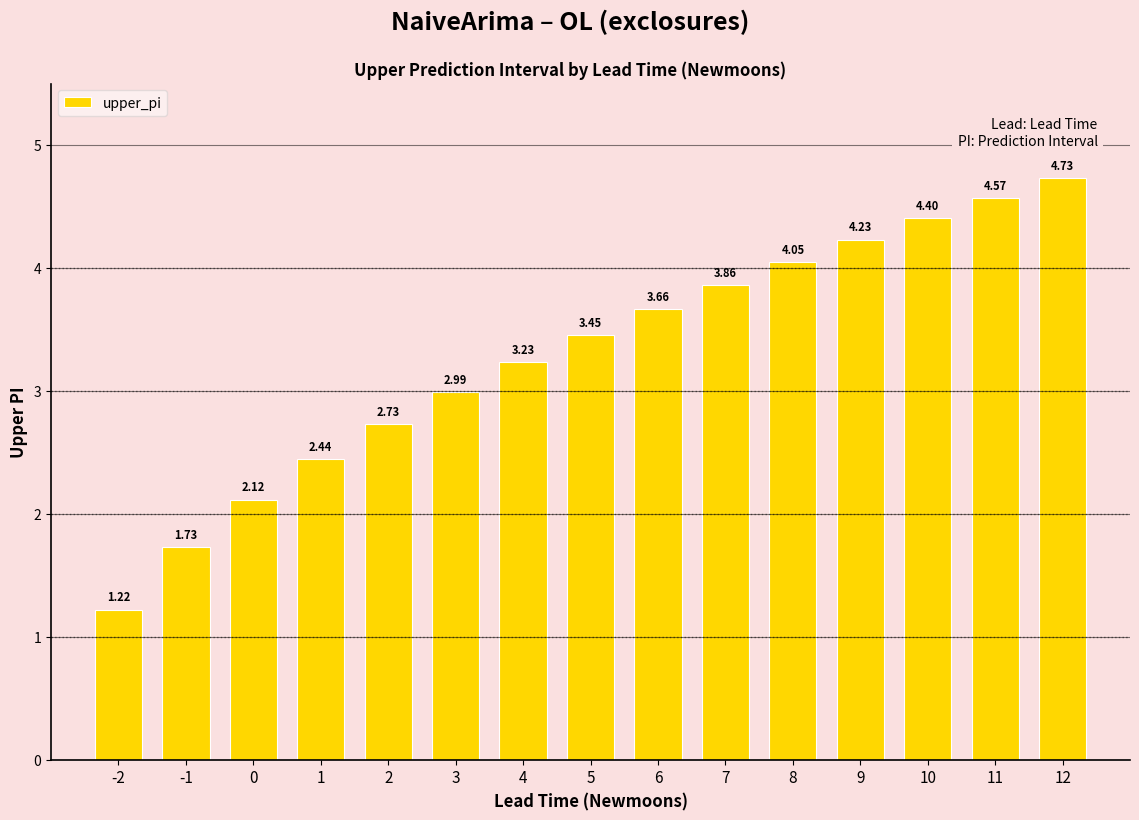

What is the change in value from 8 to 12?

+0.7